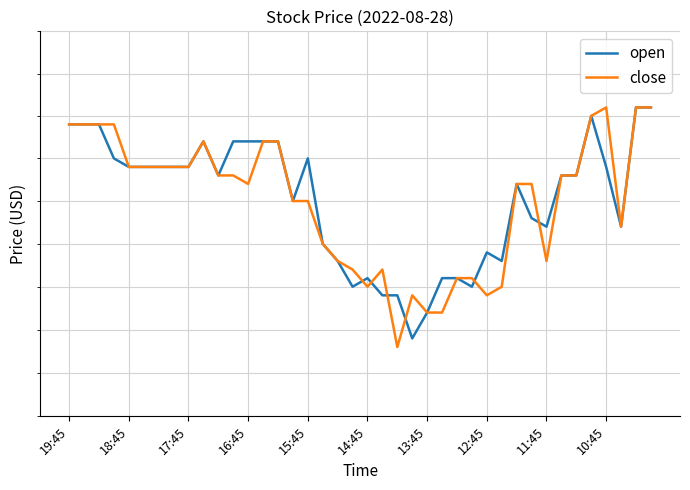

What is the spread (max minus min) of values at 16:45?

0.5